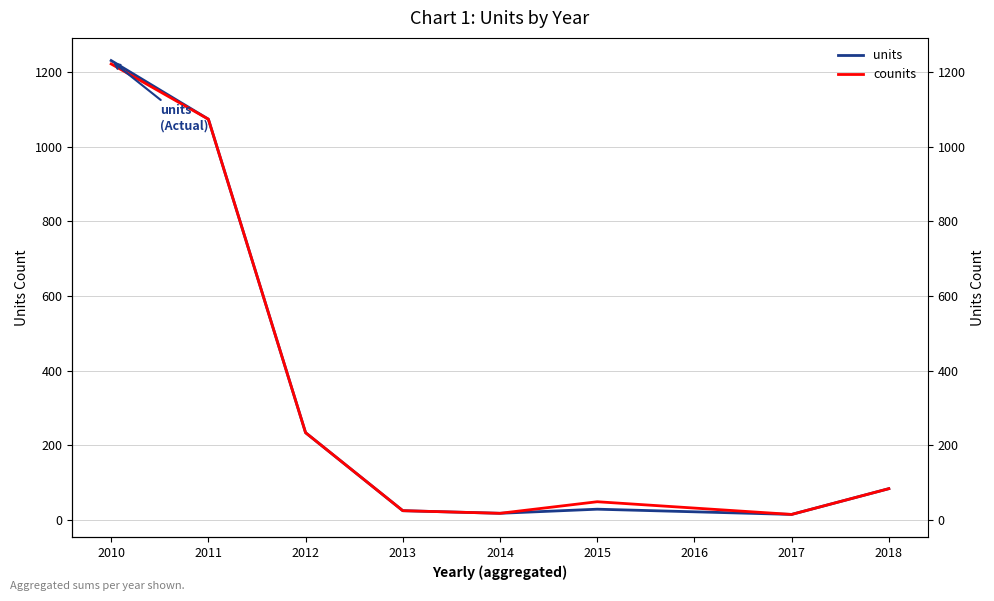

Which series has the widest spread of values?

units